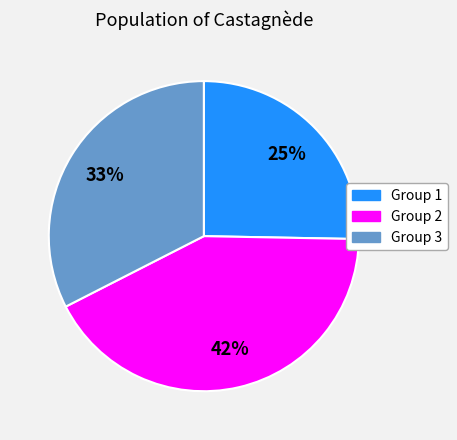

What percentage is the Group 3 slice, to the nearest percent?

33%